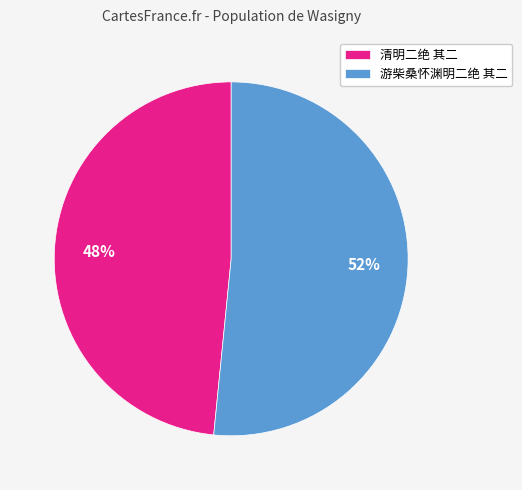

To the nearest percent, what is the average slice percentage?

50%